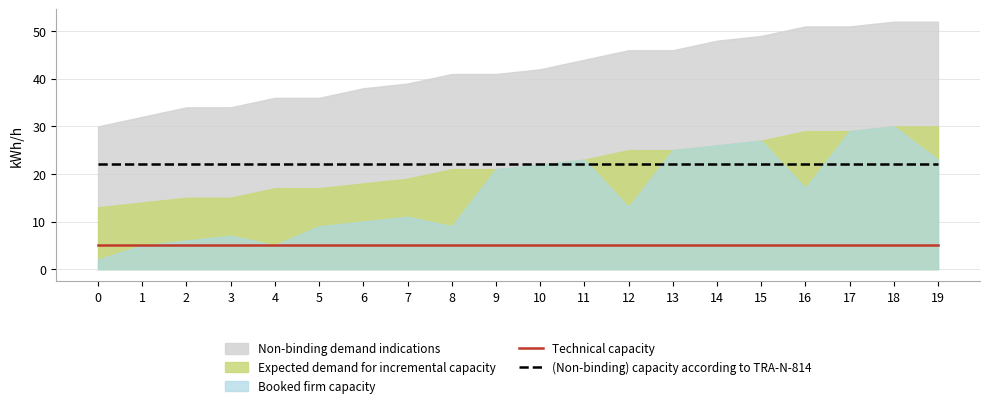

What is the greatest value displayed?

52